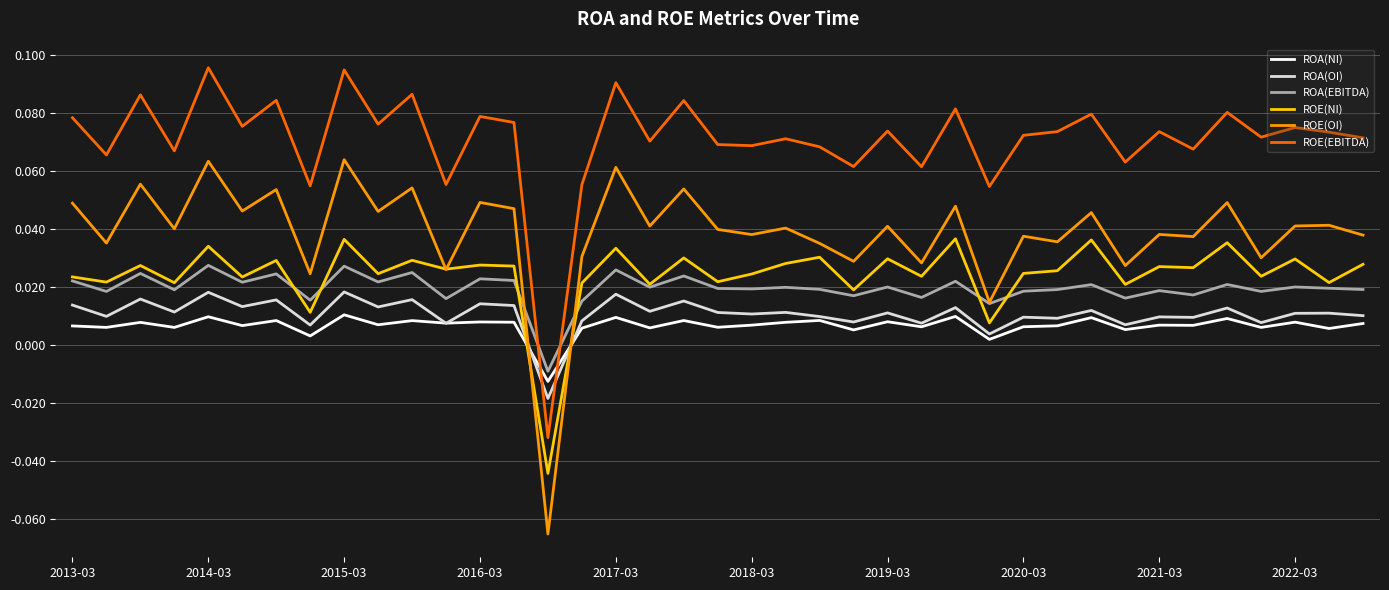

How many categories are shown in the chart?

39